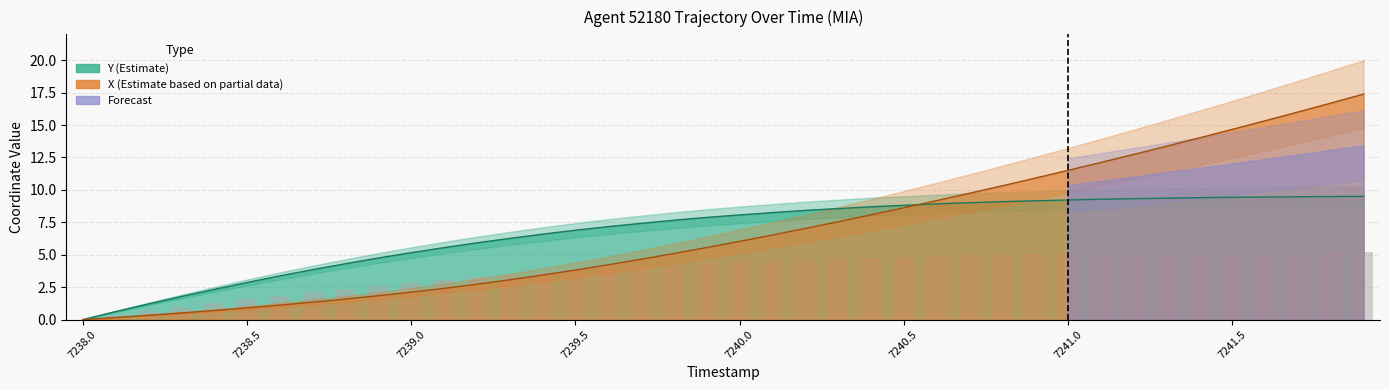

Is it true that Y equals 2.1 at 7240.4?

False